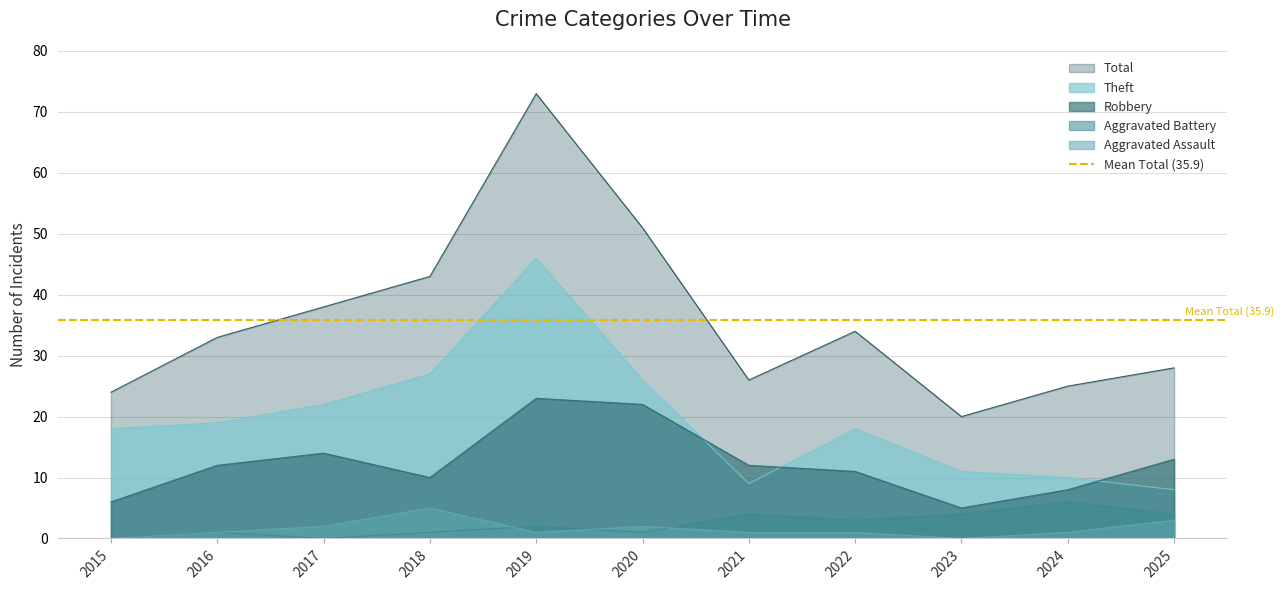

The Theft series shows 11 at 2015. True or false?

False